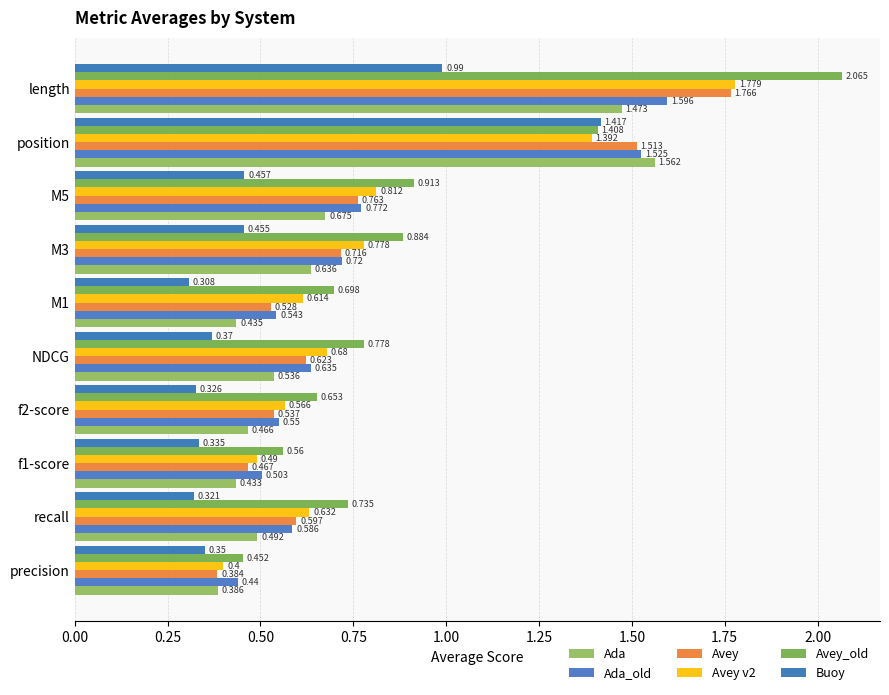

What is the difference between the second highest and minimum values in the Avey_old series?

1.0